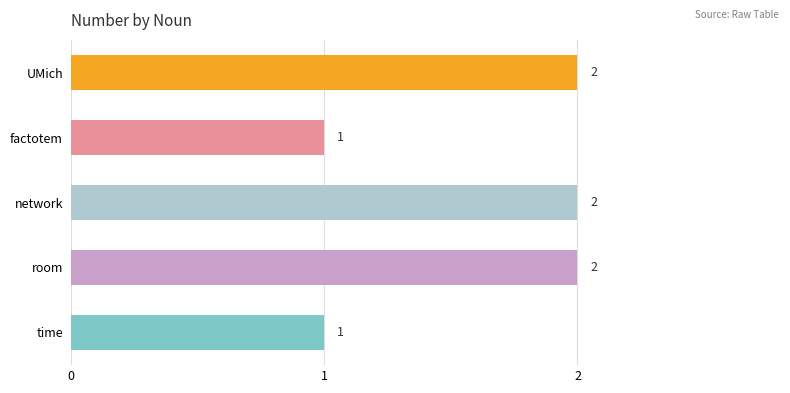

What is the change in value from factotem to room?

+1